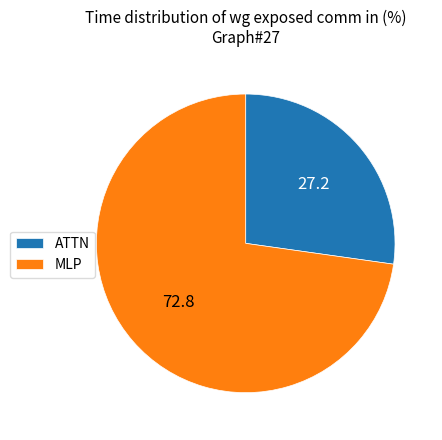

Count the number of slices in the pie.

2